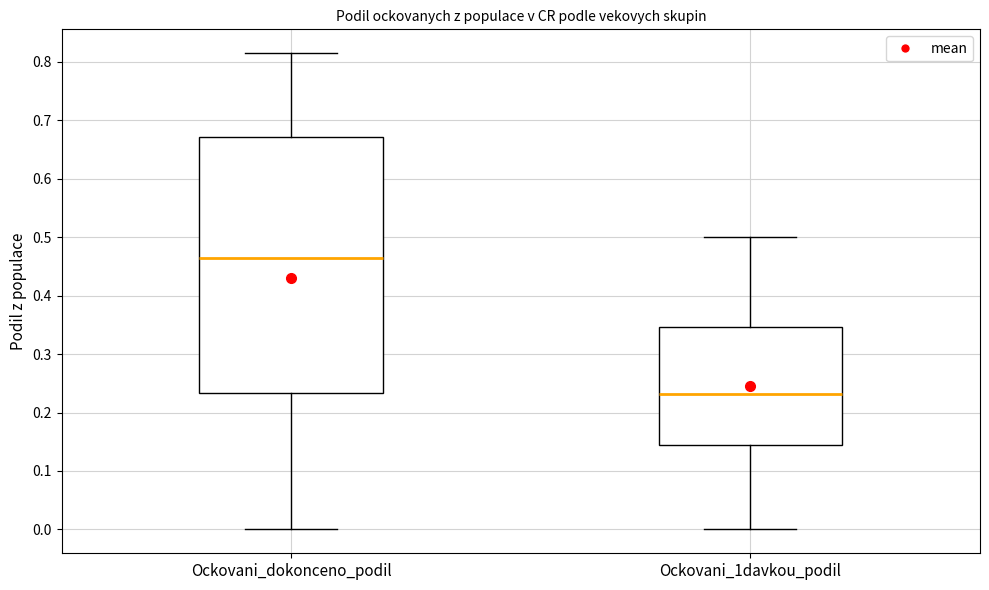

Where does the upper whisker of the box for Ockovani_dokonceno_podil end on the y-axis? The values are not printed on the chart, so give them approximately, as read against the axis.

0.81